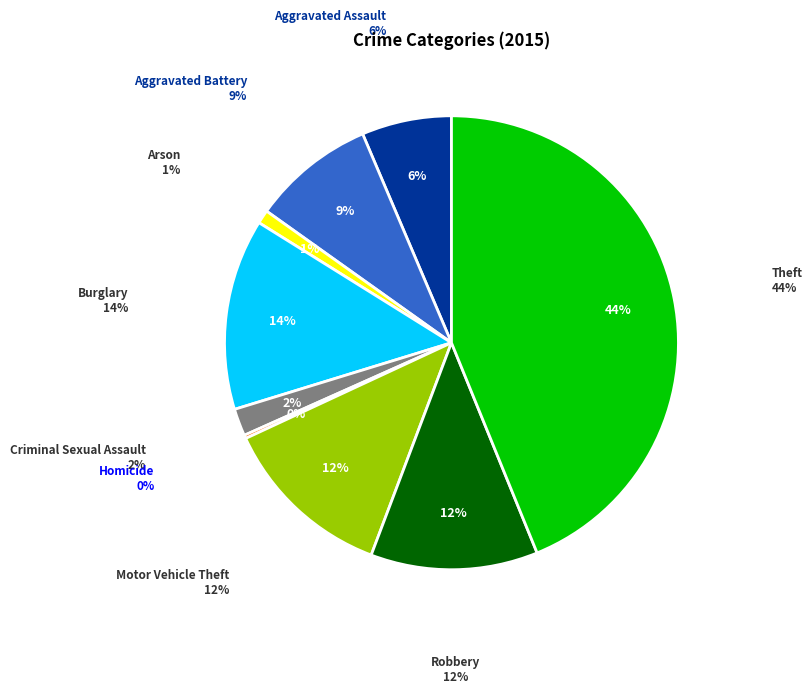

Between Criminal Sexual Assault and Aggravated Battery, which is larger?

Aggravated Battery